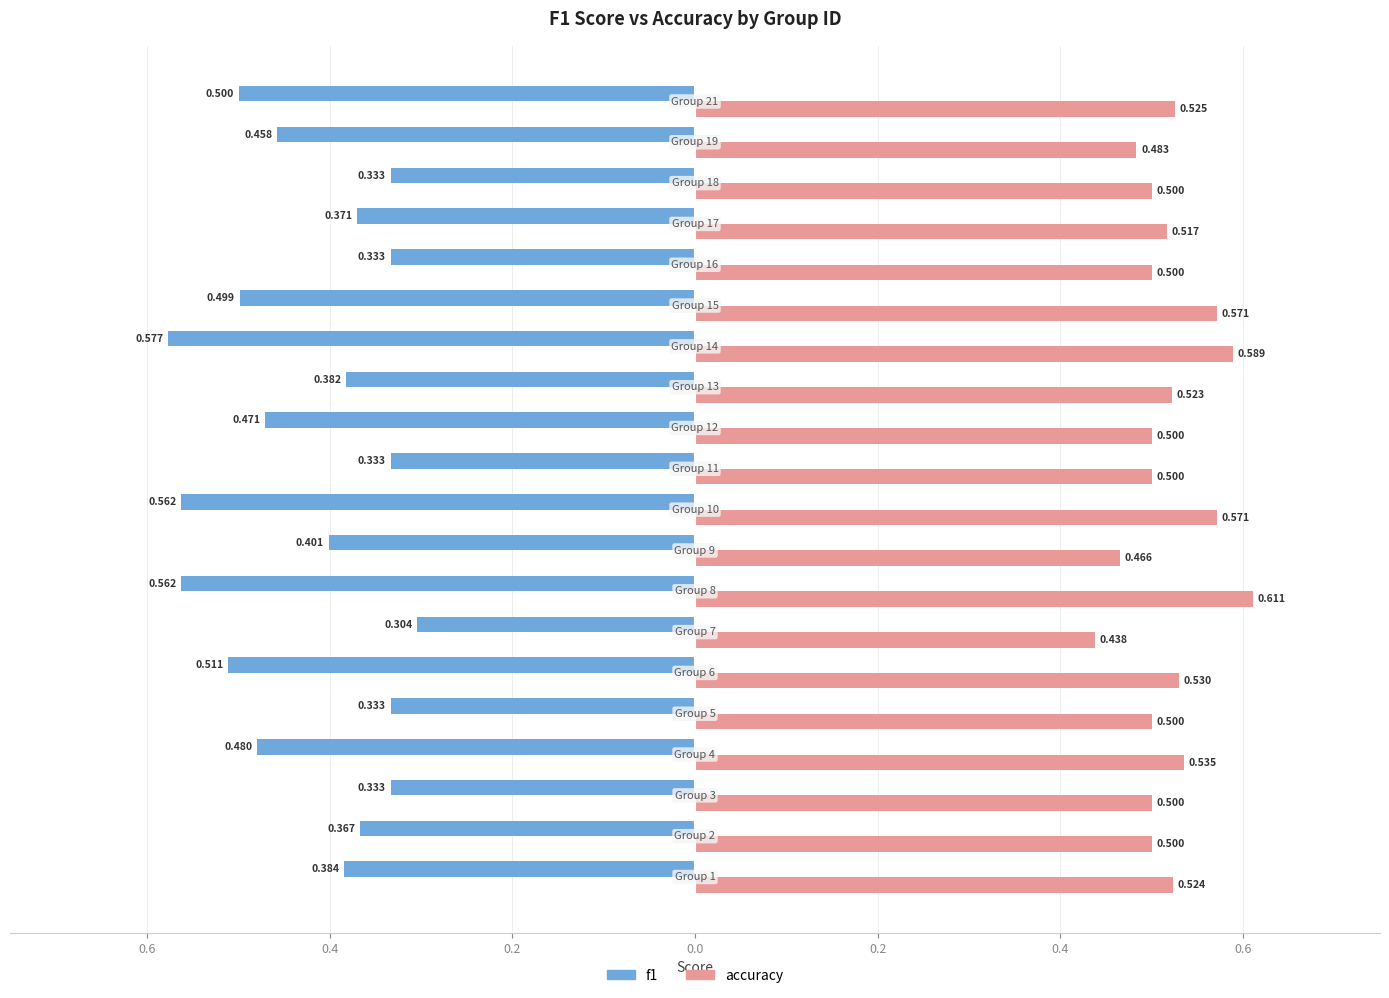

What is the difference between the second highest and minimum values in the accuracy series?

0.2